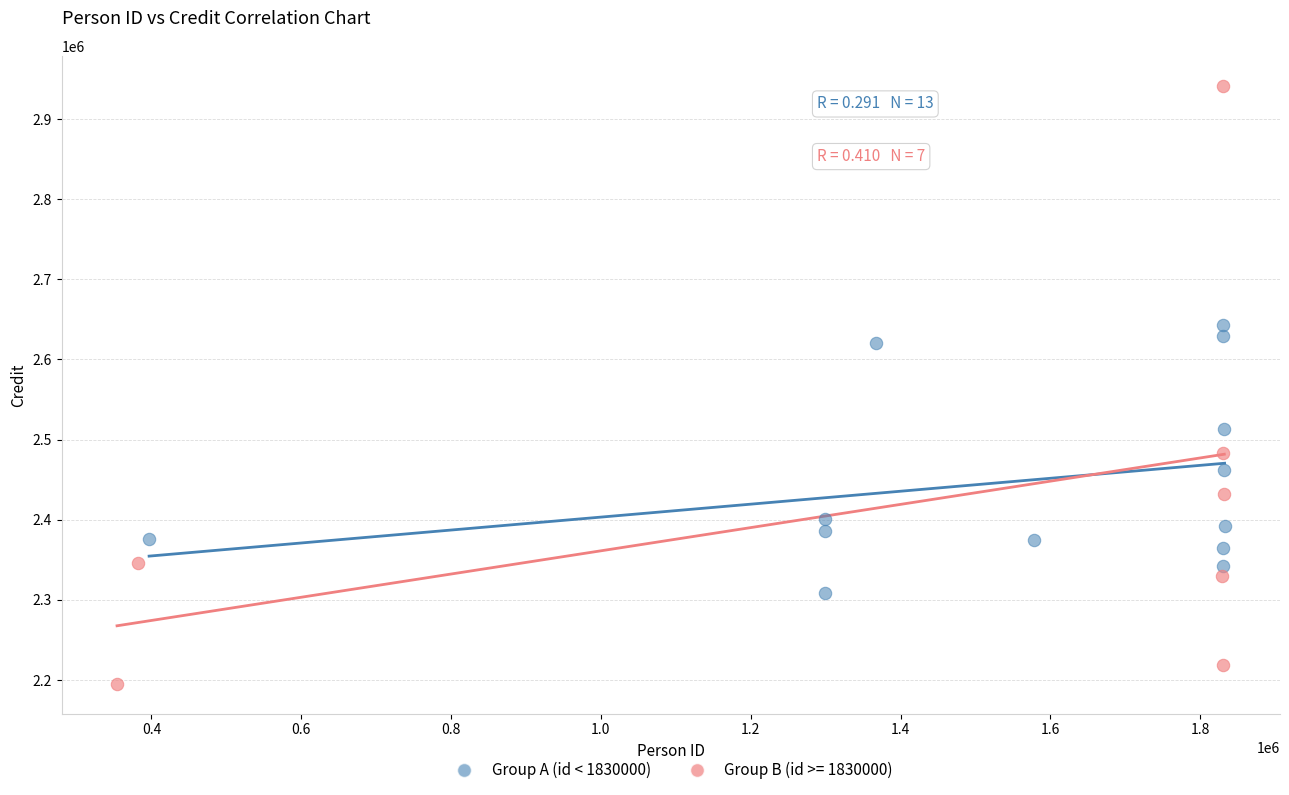

Which series has the widest spread of Y values?

Group B (id >= 1830000)